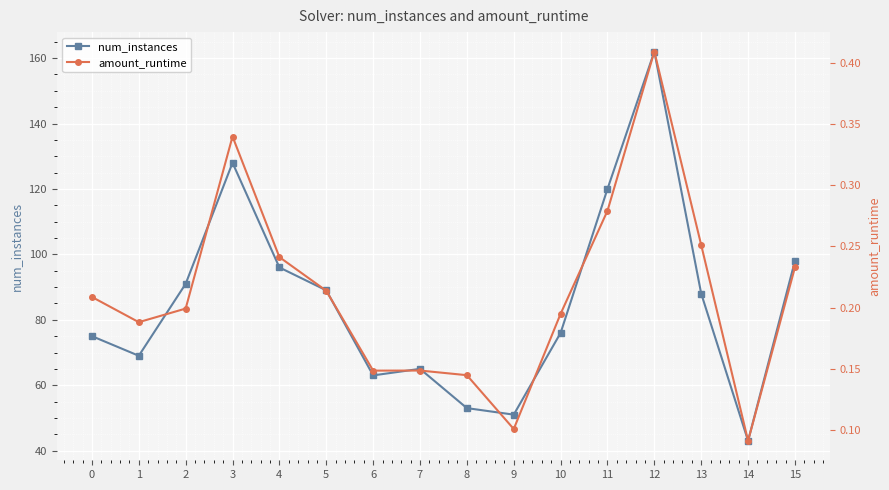

True or false: amount_runtime and num_instances intersect in this chart.

False